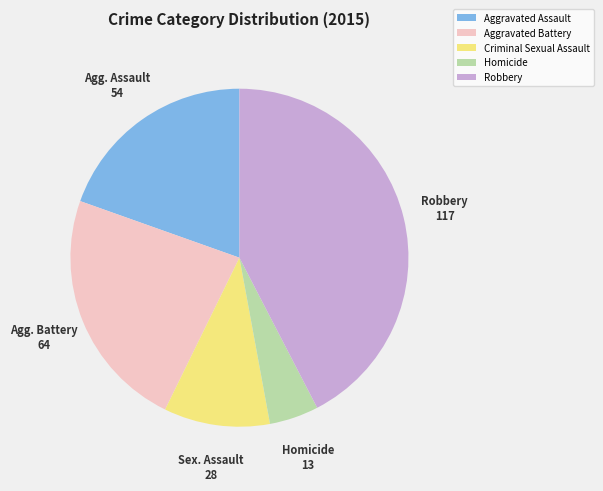

Is there a majority slice in this chart?

No